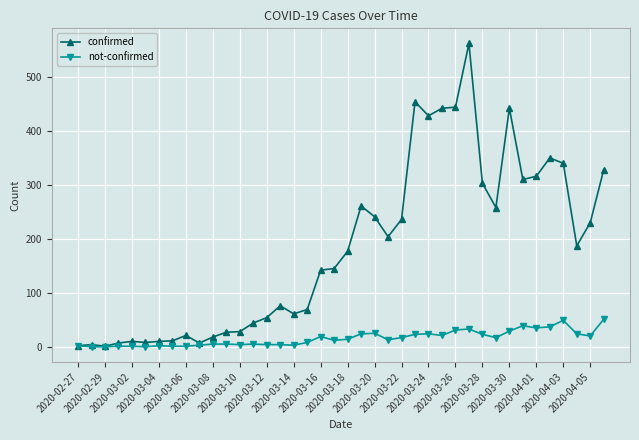

Which series has the largest range (max minus min)?

confirmed